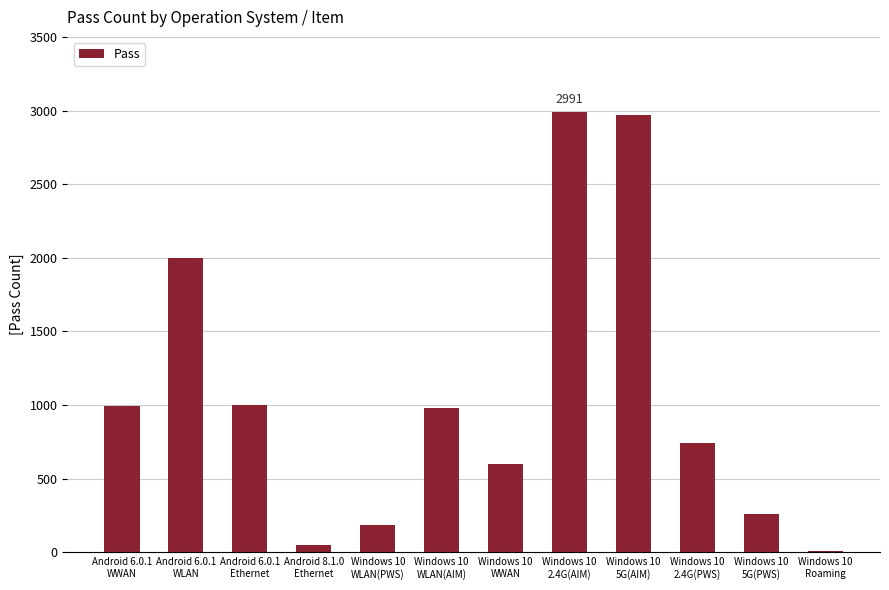

What is the greatest value displayed?

2991